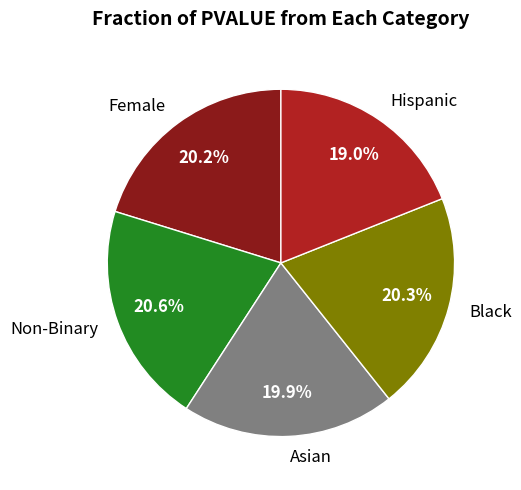

Count the number of slices in the pie.

5